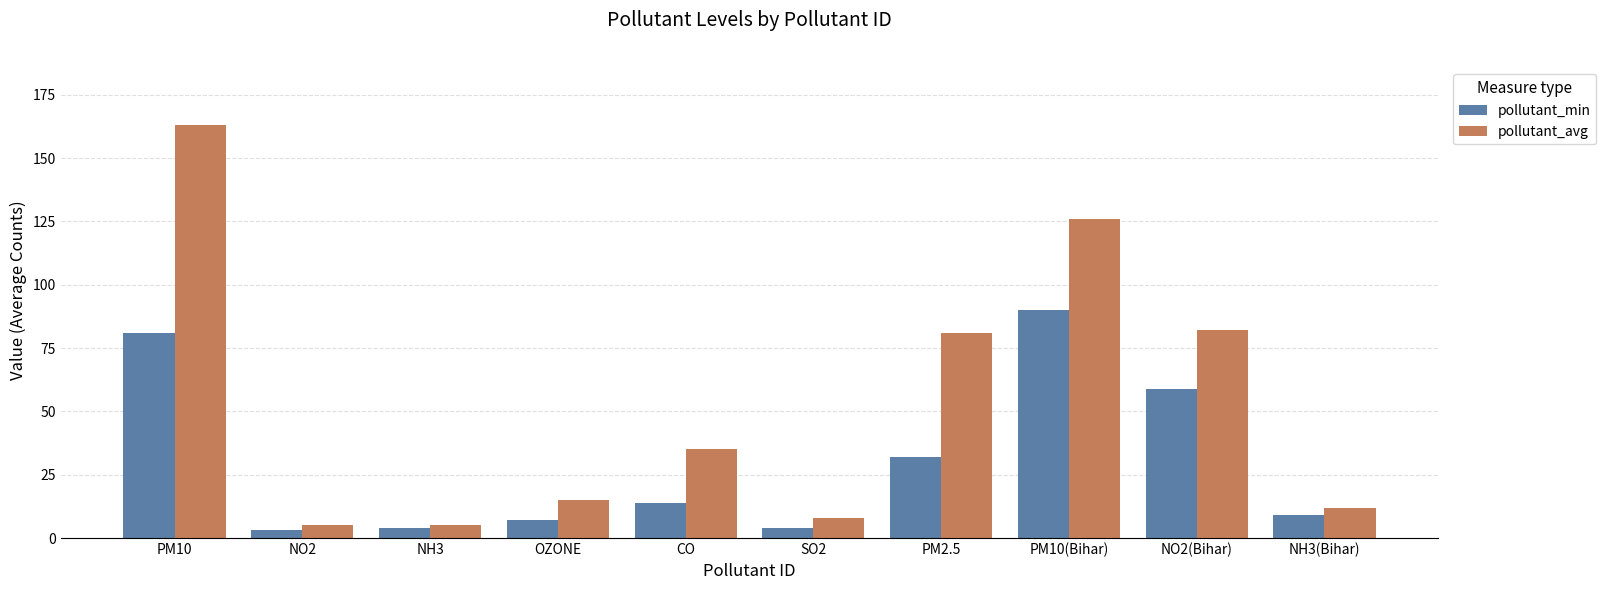

Which label corresponds to the largest value in the chart?

PM10